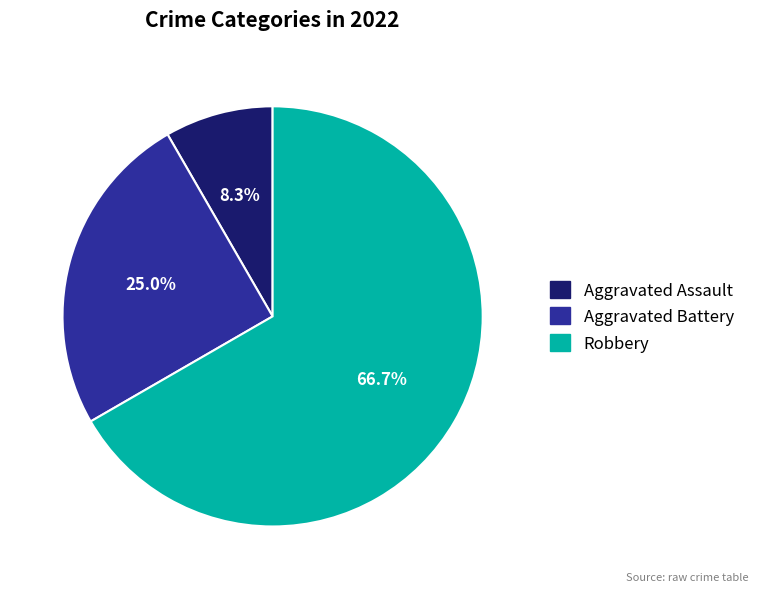

Rank the categories by value from lowest to highest.

Aggravated Assault, Aggravated Battery, Robbery